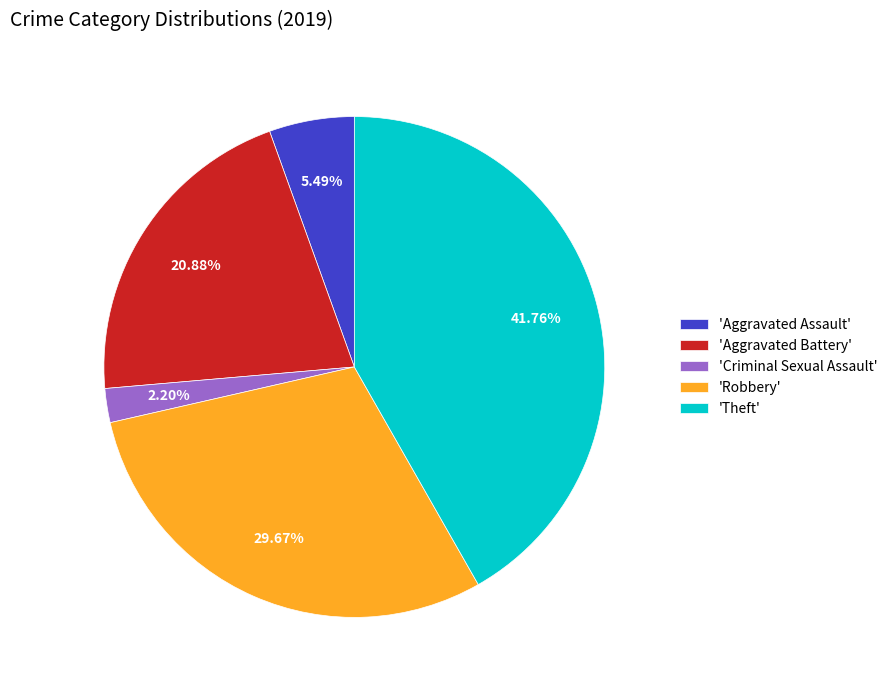

Is there a majority slice in this chart?

No